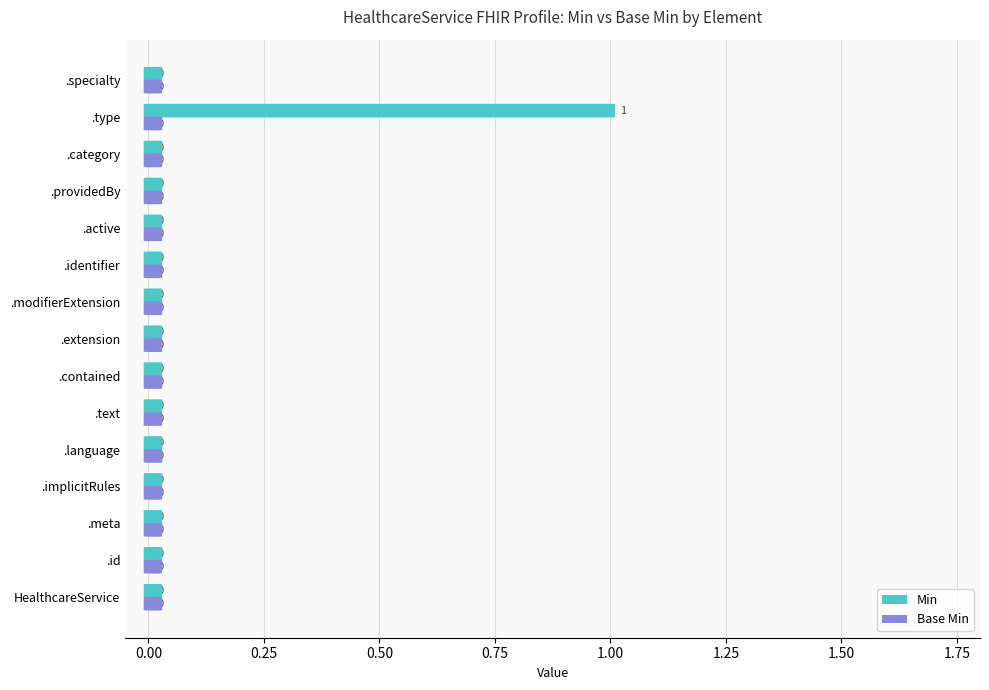

How many values are between 0 and 1?

15